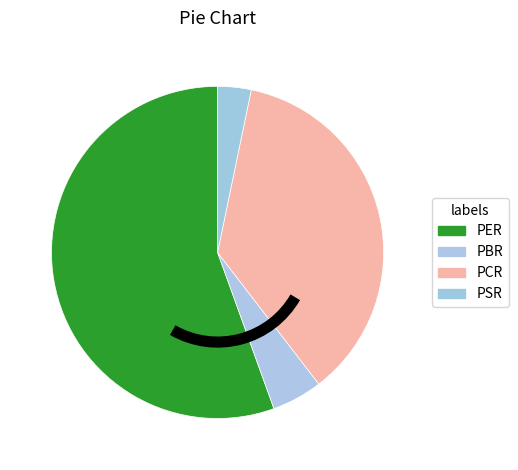

To the nearest percent, what is the difference between the PCR and PSR slice percentages?

33%